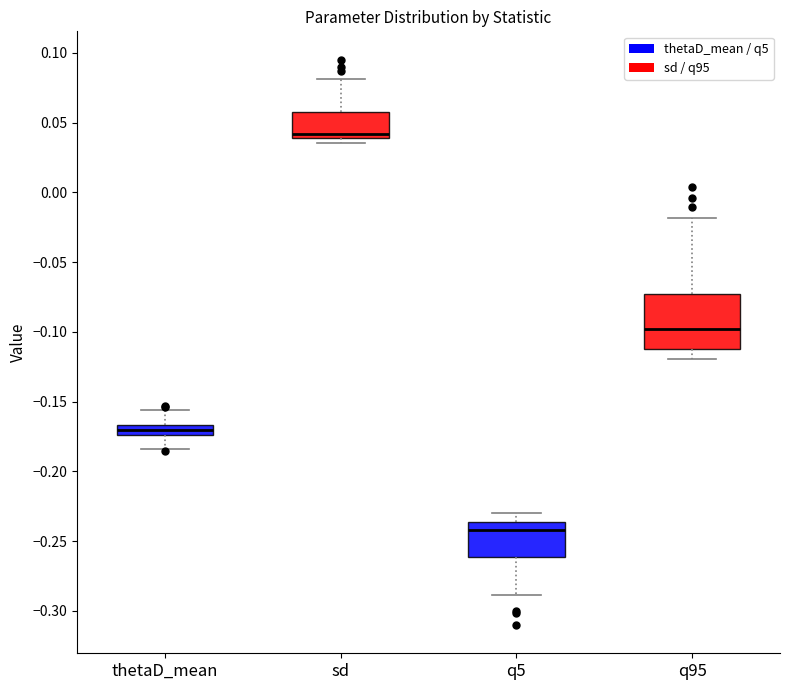

Which box's median line is the lowest?

q5